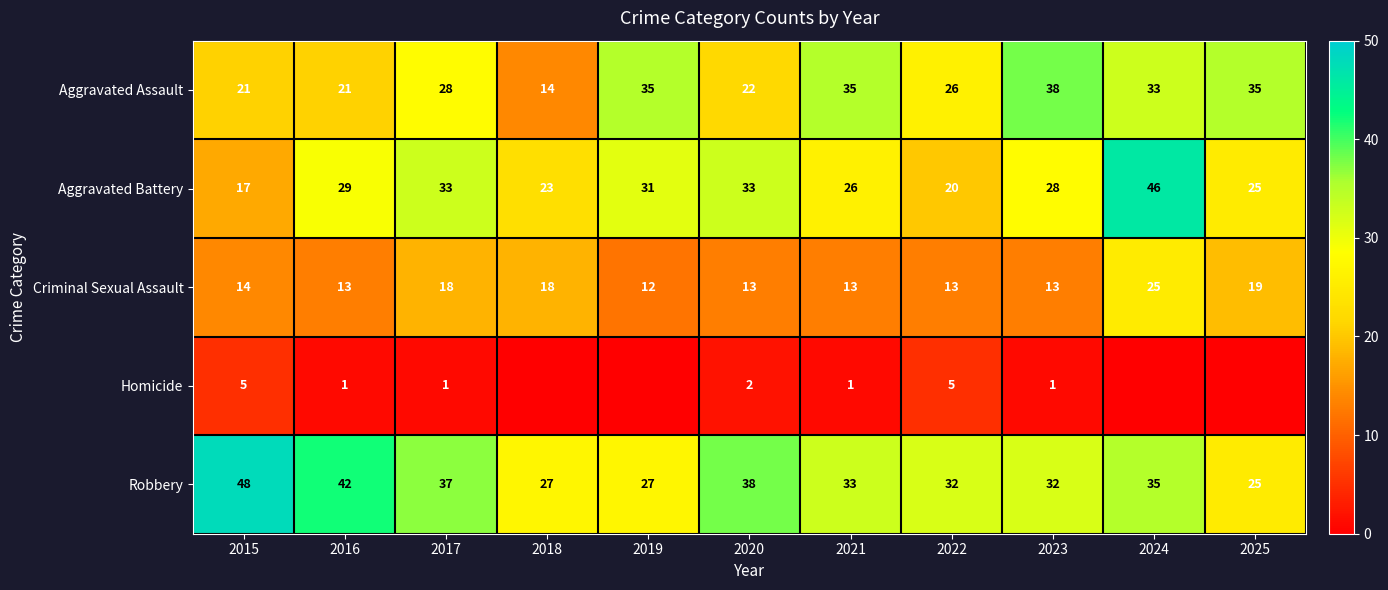

What value does the Criminal Sexual Assault series have at 2019, to the nearest 10?

10